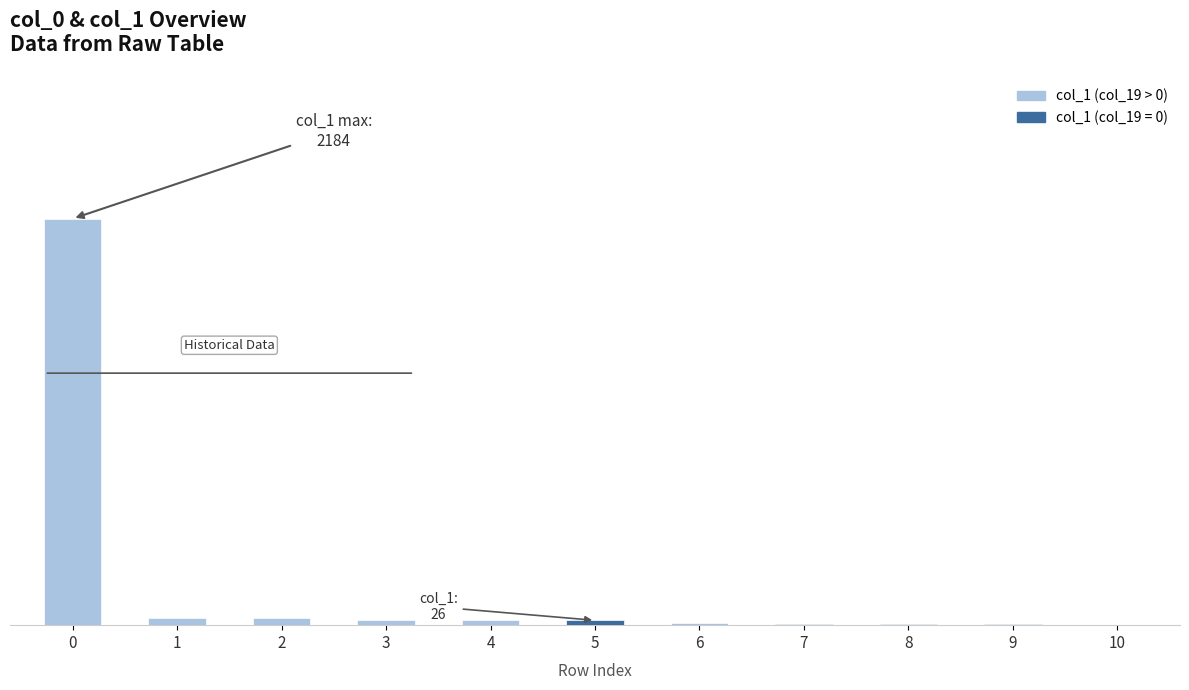

Reading right to left, extract all data points from this chart.

1	6	6	8	13	26	29	30	40	36	2184